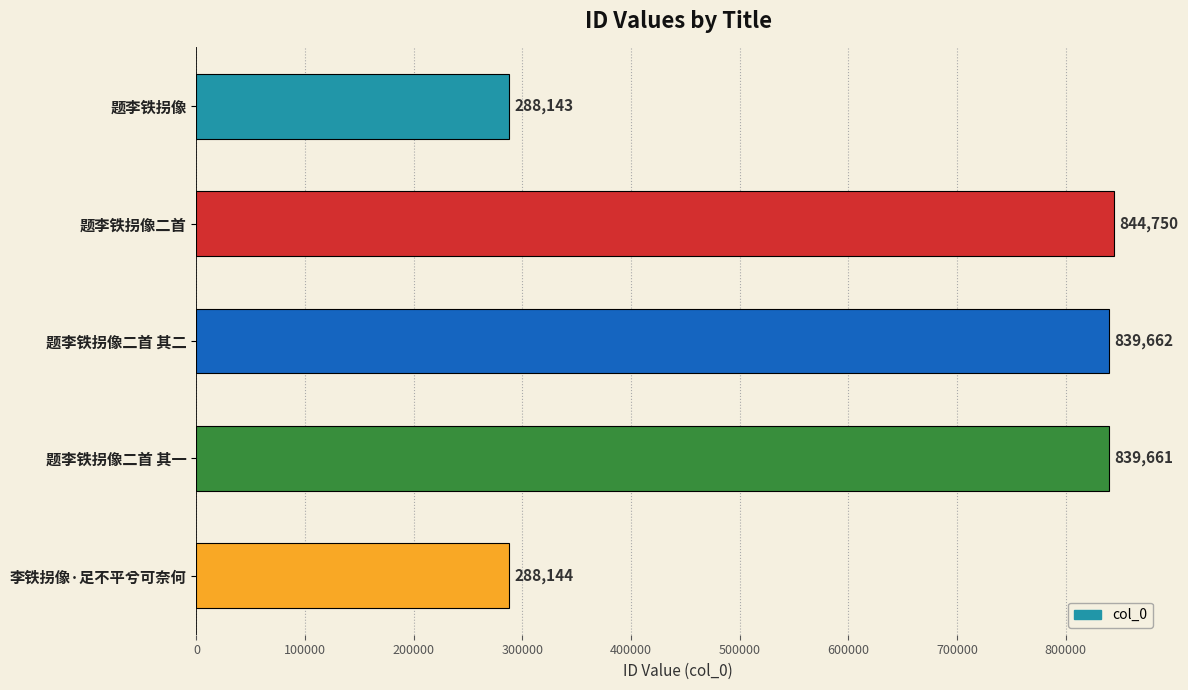

Reading bottom to top, transcribe all the data shown in this chart.

288144	839661	839662	844750	288143